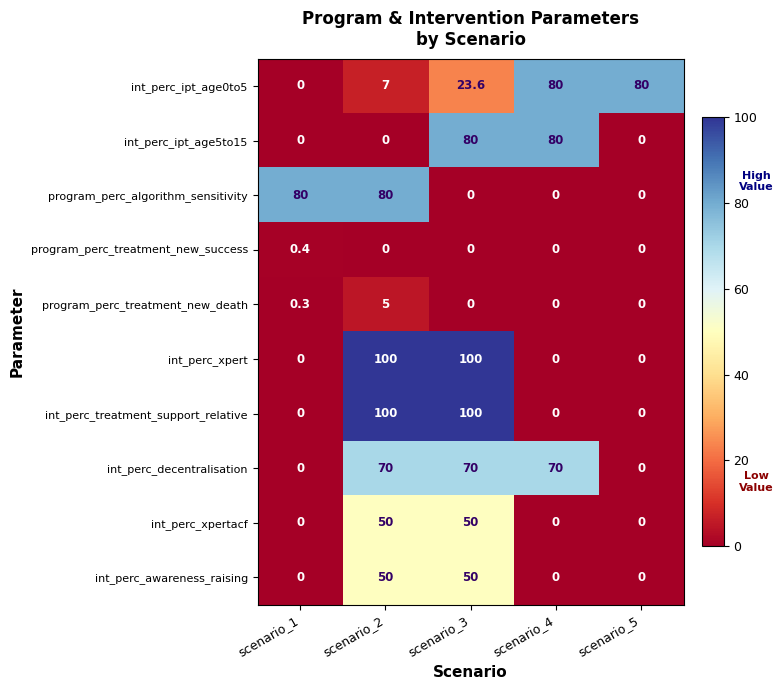

What is the difference between the highest and lowest values at scenario_4?

80.0